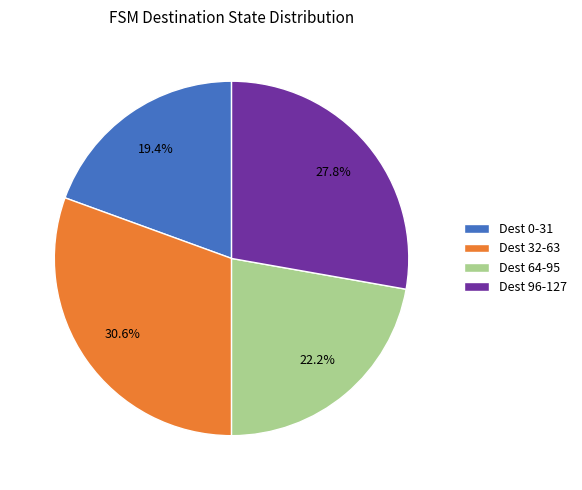

Do Dest 32-63 and Dest 64-95 together represent more than half of the pie?

Yes